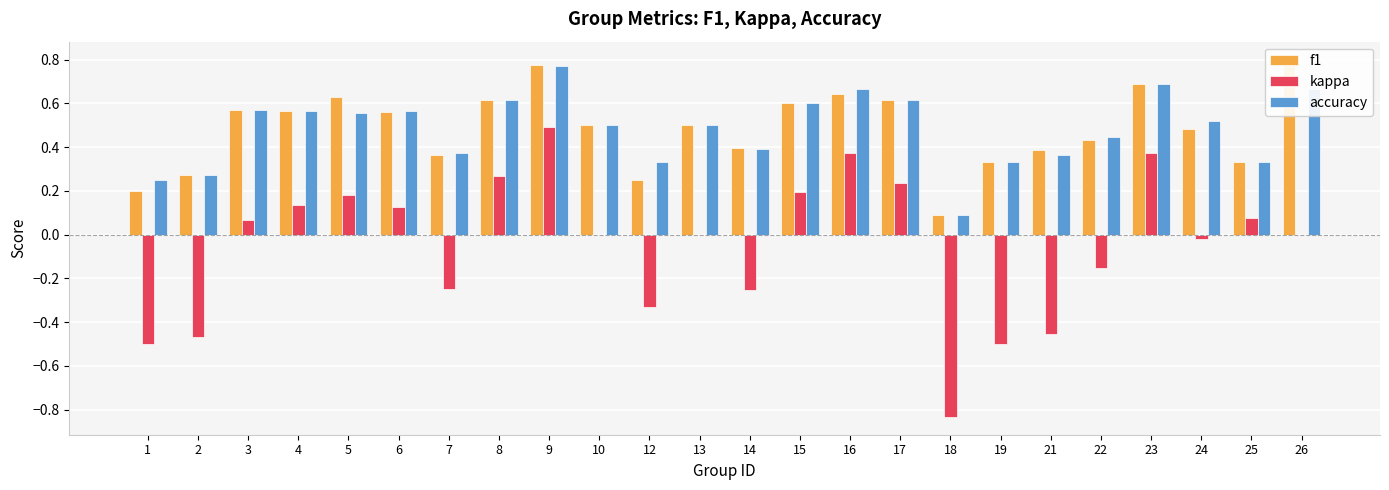

How many values in kappa are below zero?

10